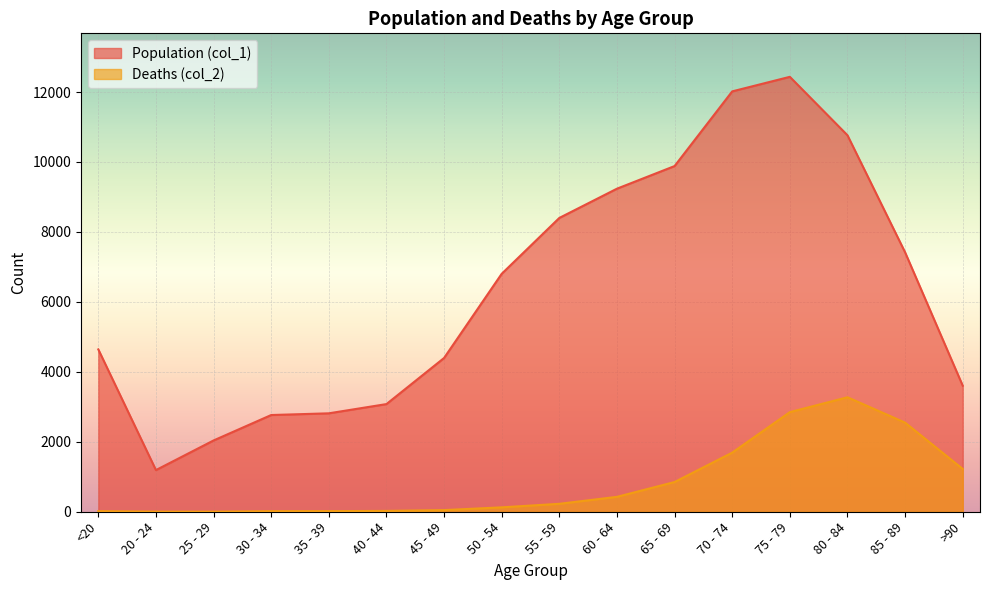

What is the total value across all series at 20 - 24?

1195